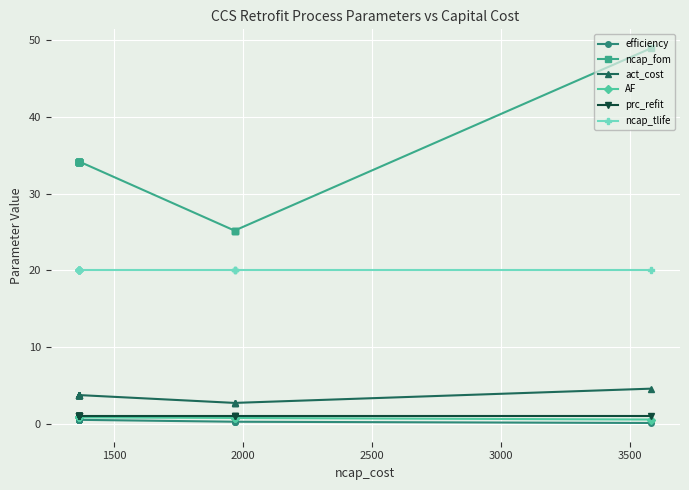

What is the difference between the maximum and minimum values in the efficiency series?

0.4